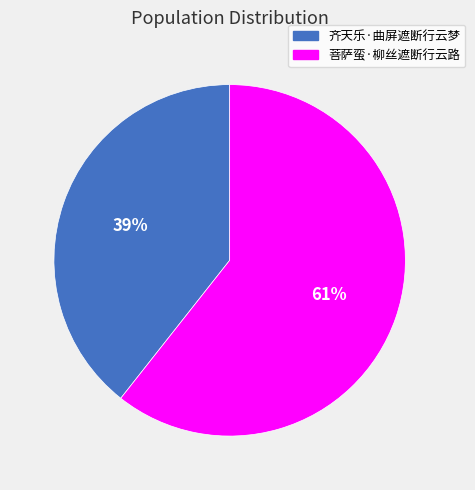

How many segments does this pie chart have?

2